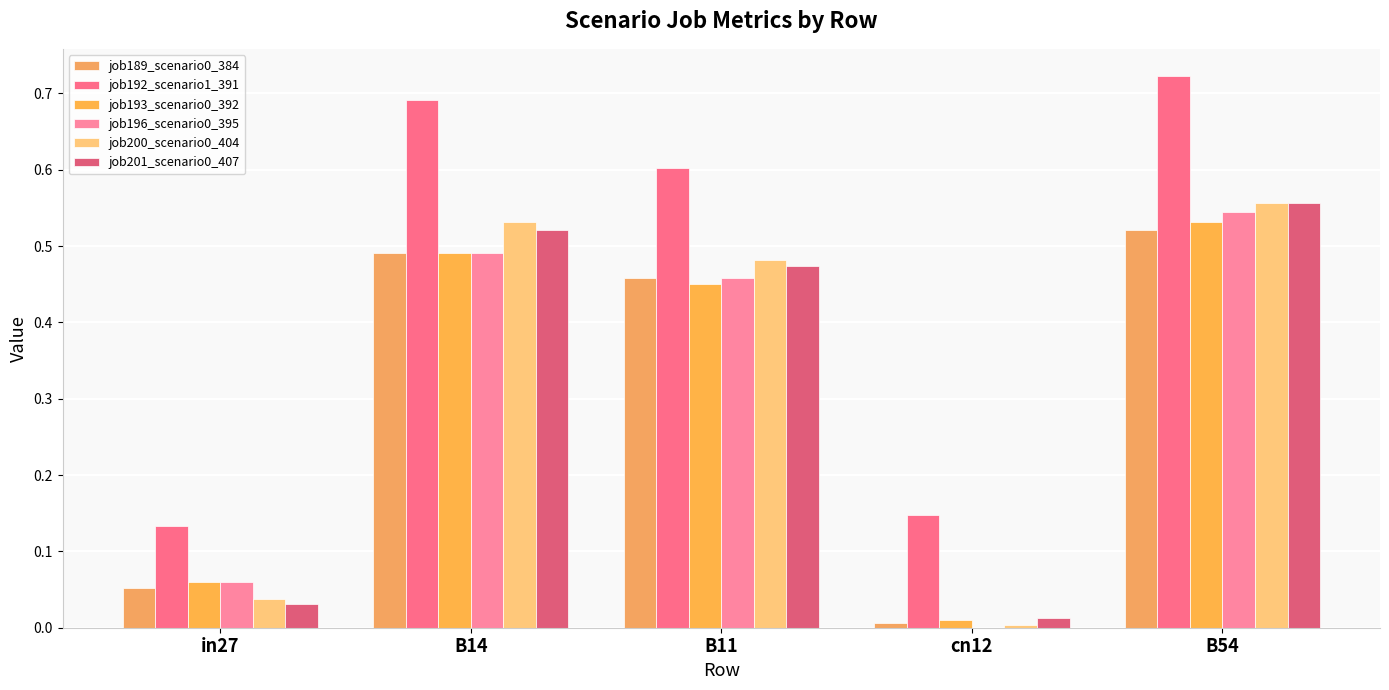

Which series changed the most between B11 and cn12?

job200_scenario0_404